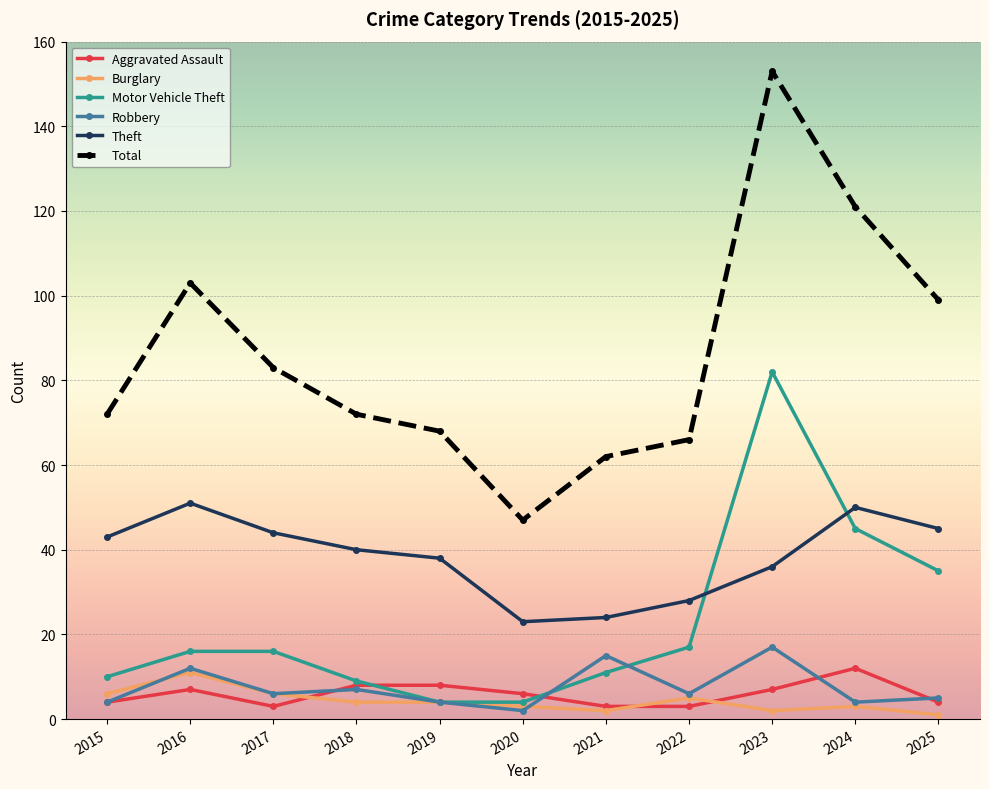

How many distinct data groups are displayed?

6